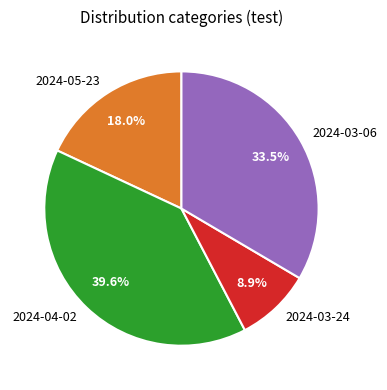

To the nearest percent, what is the average slice percentage?

25%